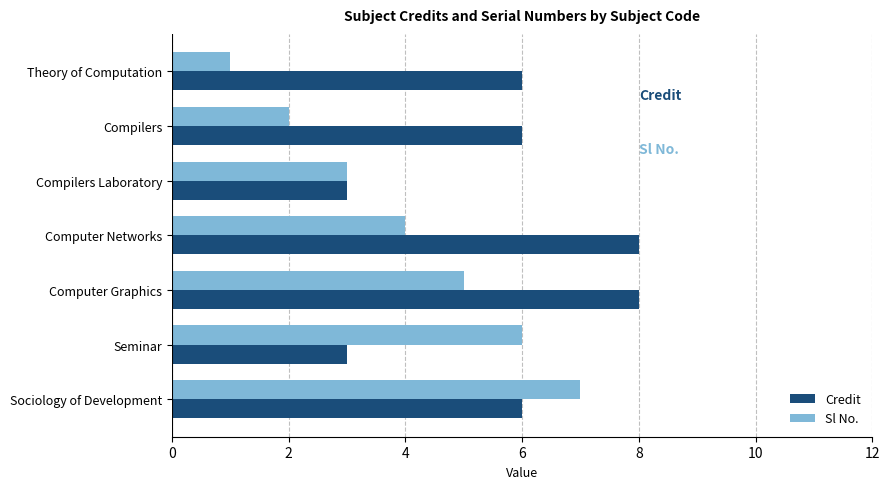

Read the Sl No. value at Sociology of Development.

7